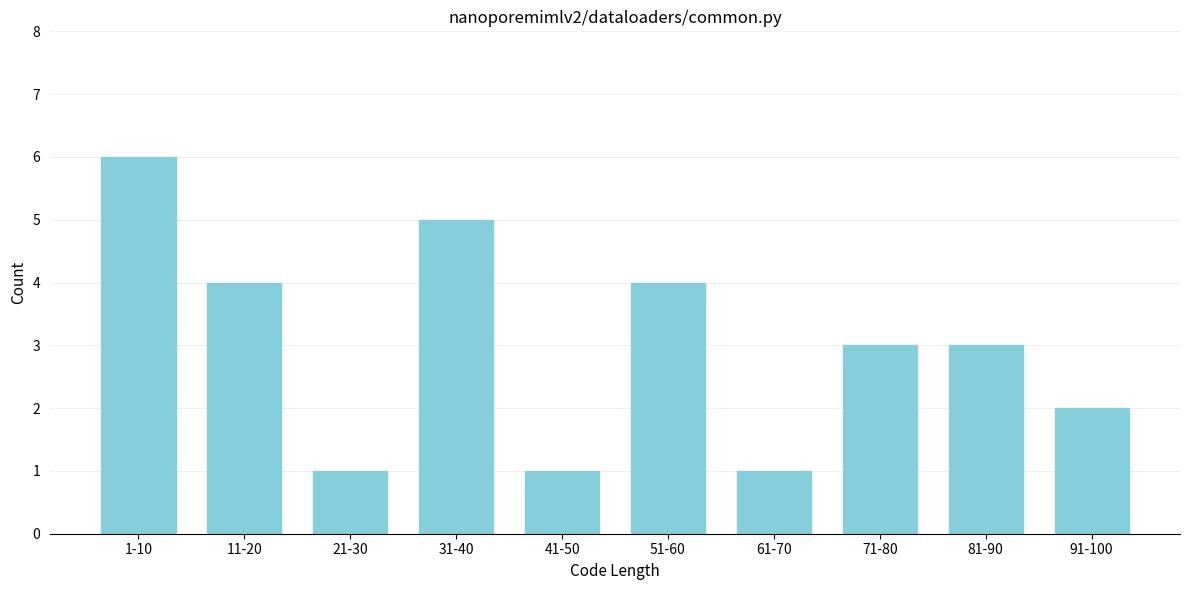

Reading right to left, what are all the values shown in this chart?

91-100=2	81-90=3	71-80=3	61-70=1	51-60=4	41-50=1	31-40=5	21-30=1	11-20=4	1-10=6